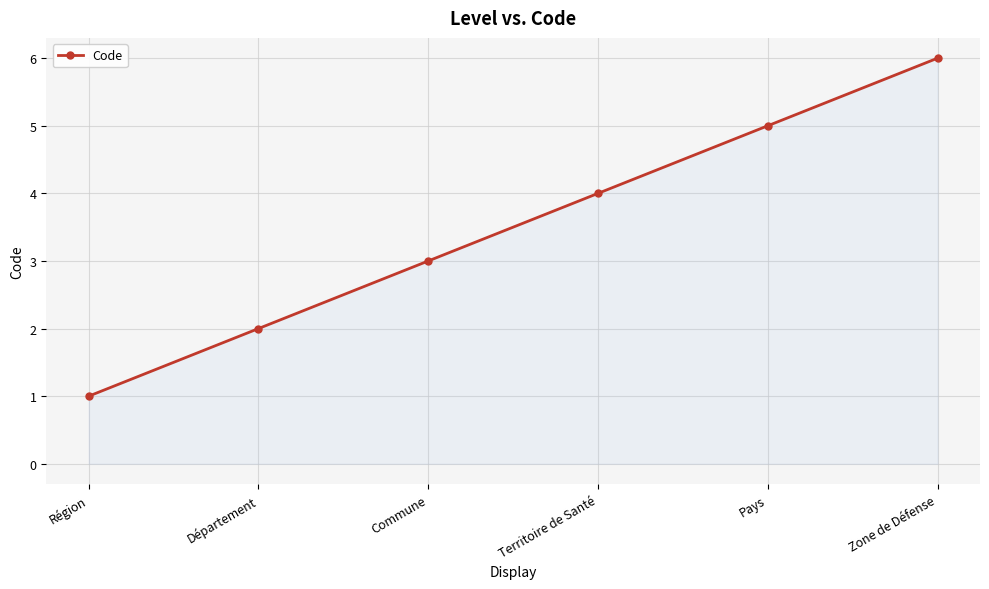

True or false: the data shows 3 at Pays.

False